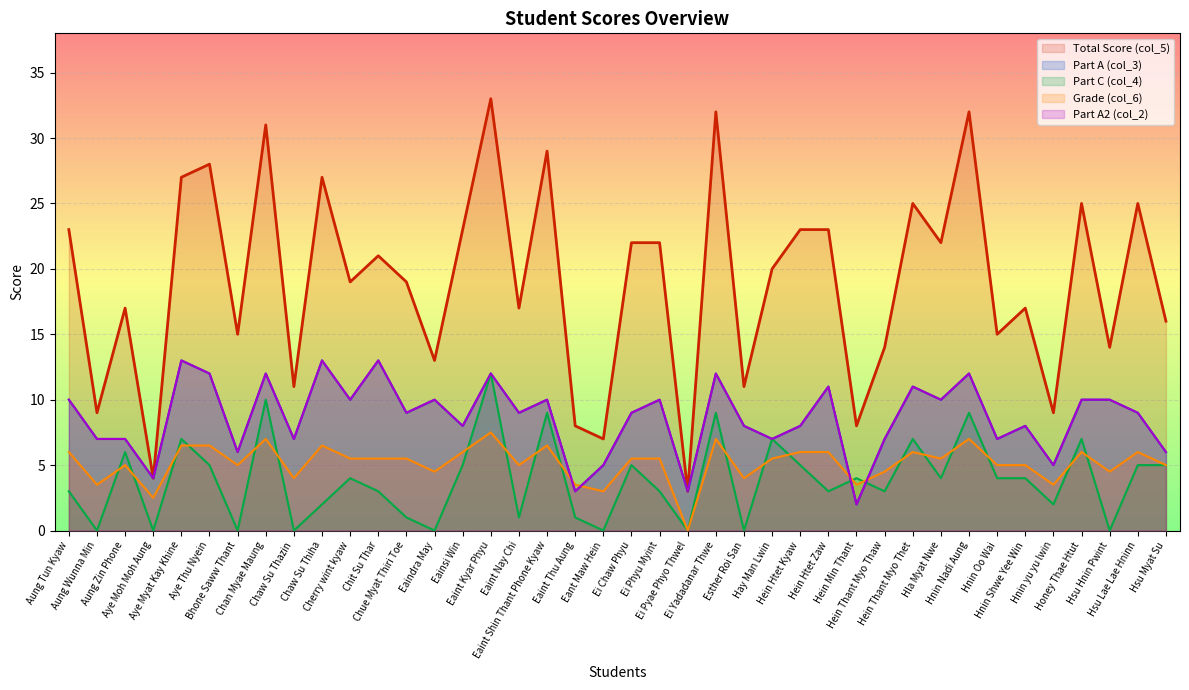

What is the approximate value of col_2 at Eaint Thu Aung?

3.0